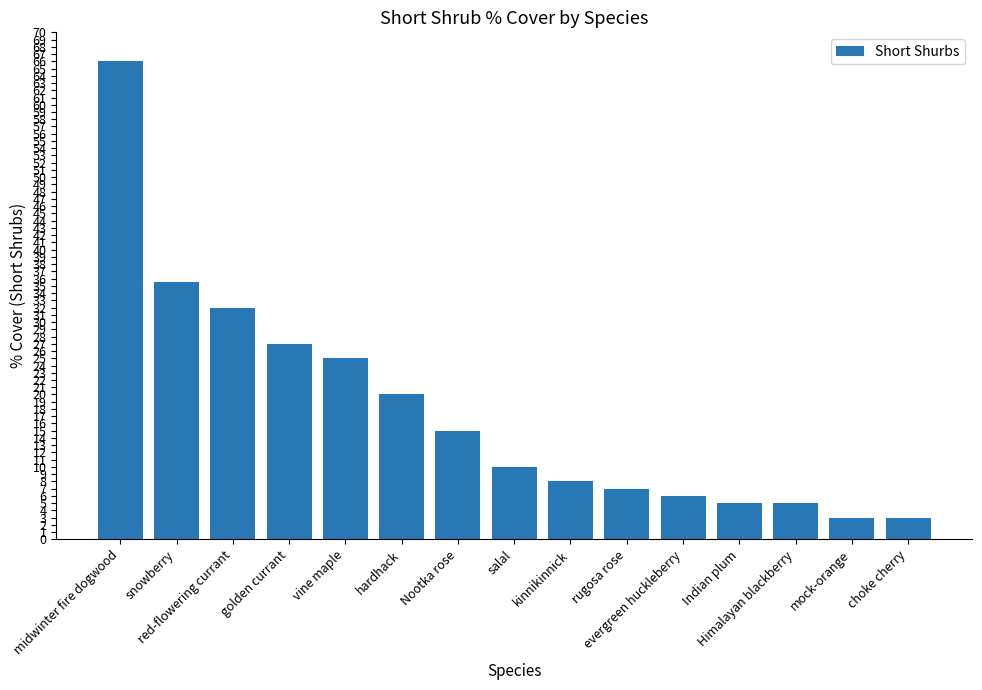

What is the ratio of the value at evergreen huckleberry to the value at rugosa rose?

0.9